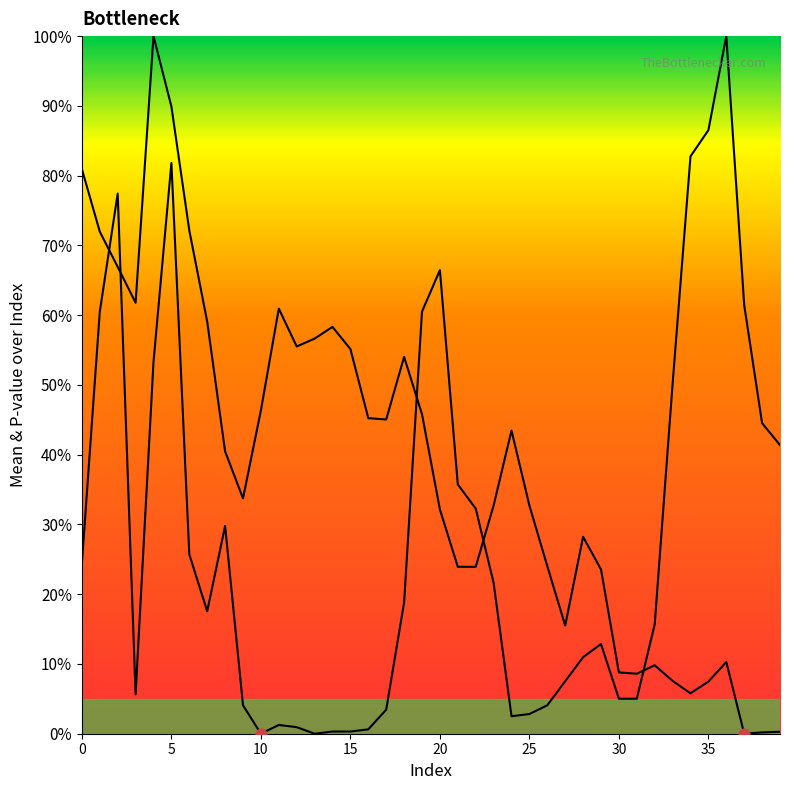

At how many categories does at least one series exceed 0?

40